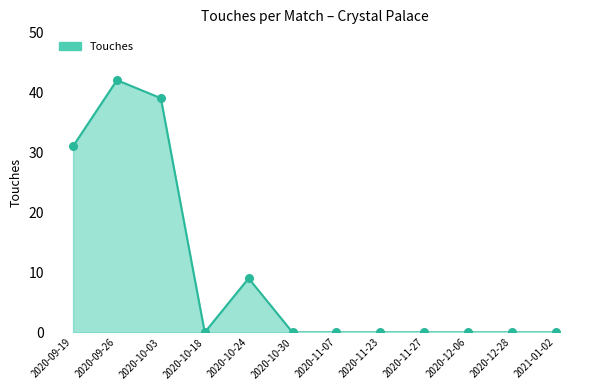

Between 2020-09-26 and 2021-01-02, which is larger?

2020-09-26